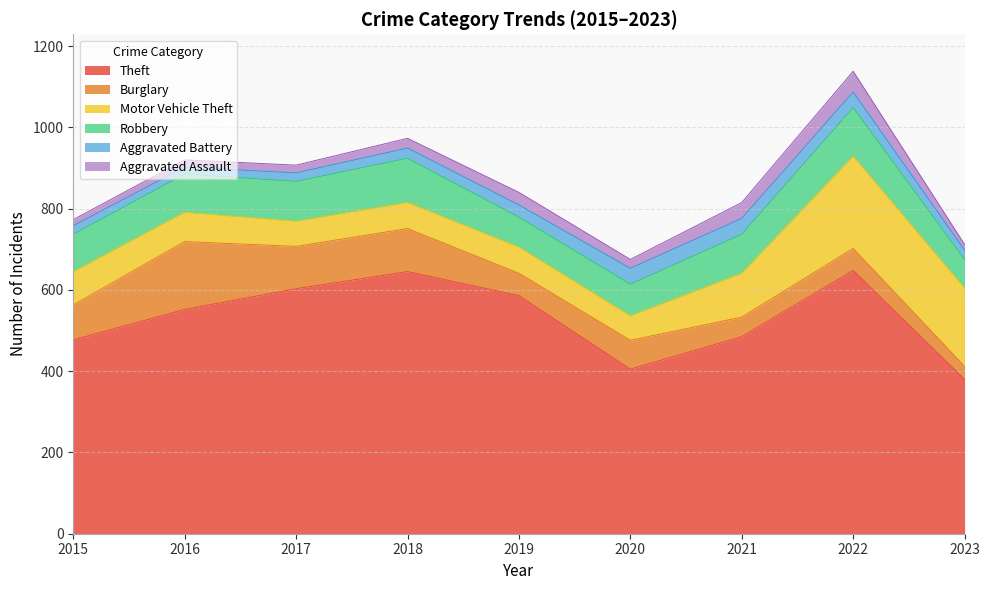

What is the value of the Robbery point at the 8th from the left?

120